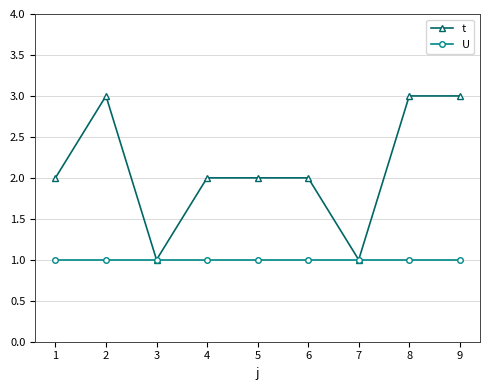

Between 1 and 9, which series saw the biggest shift?

t